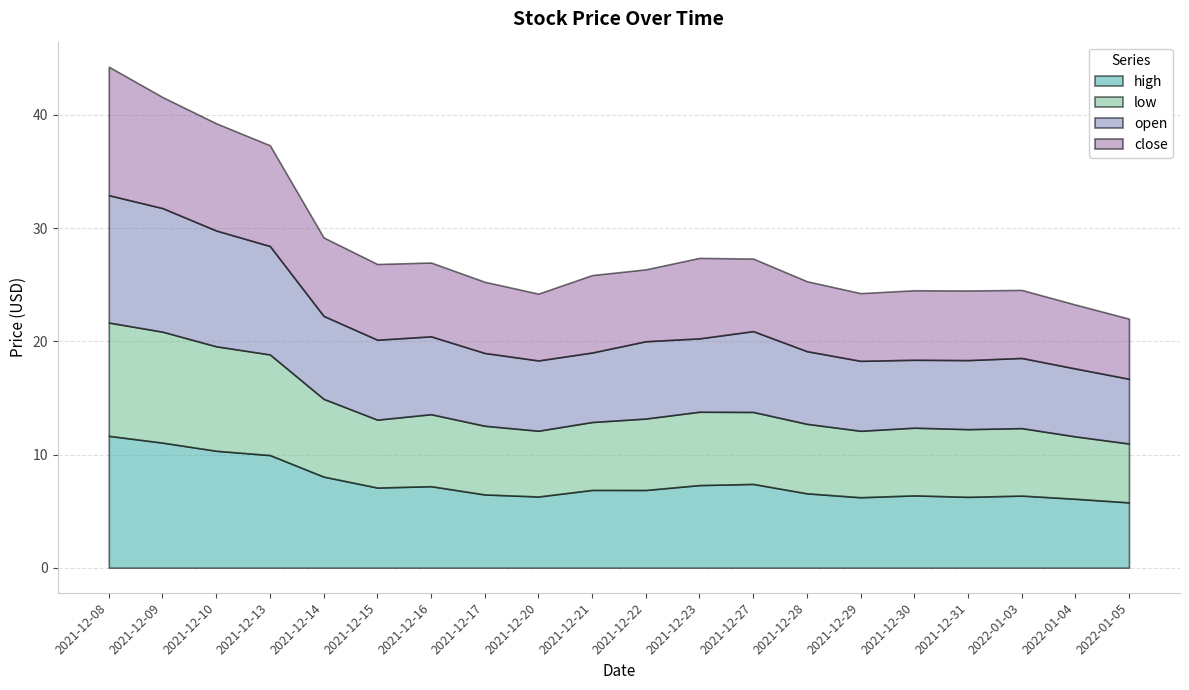

What is the greatest value displayed?

11.7